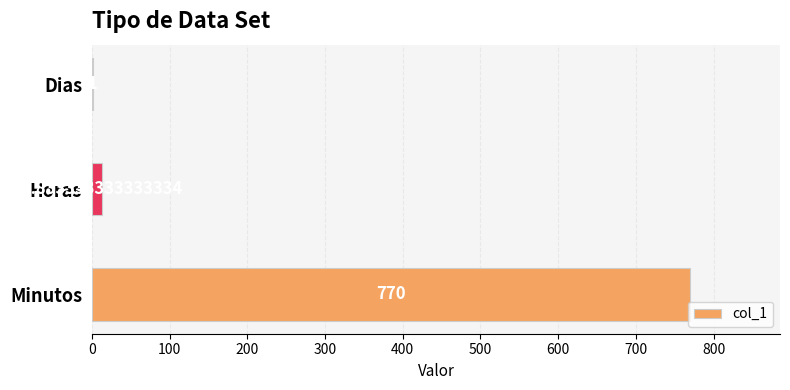

Where is the data nearest to the value 385?

Horas